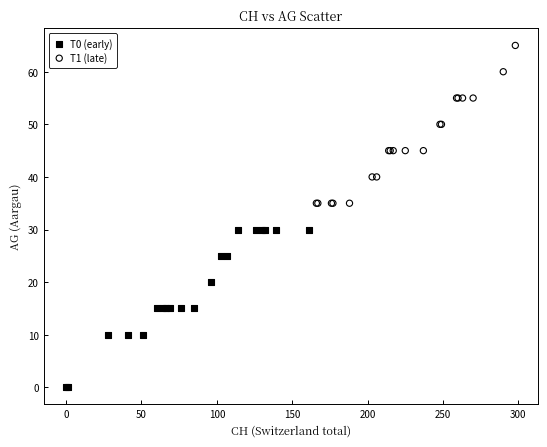

Which series reaches the maximum Y coordinate?

T1 (late)